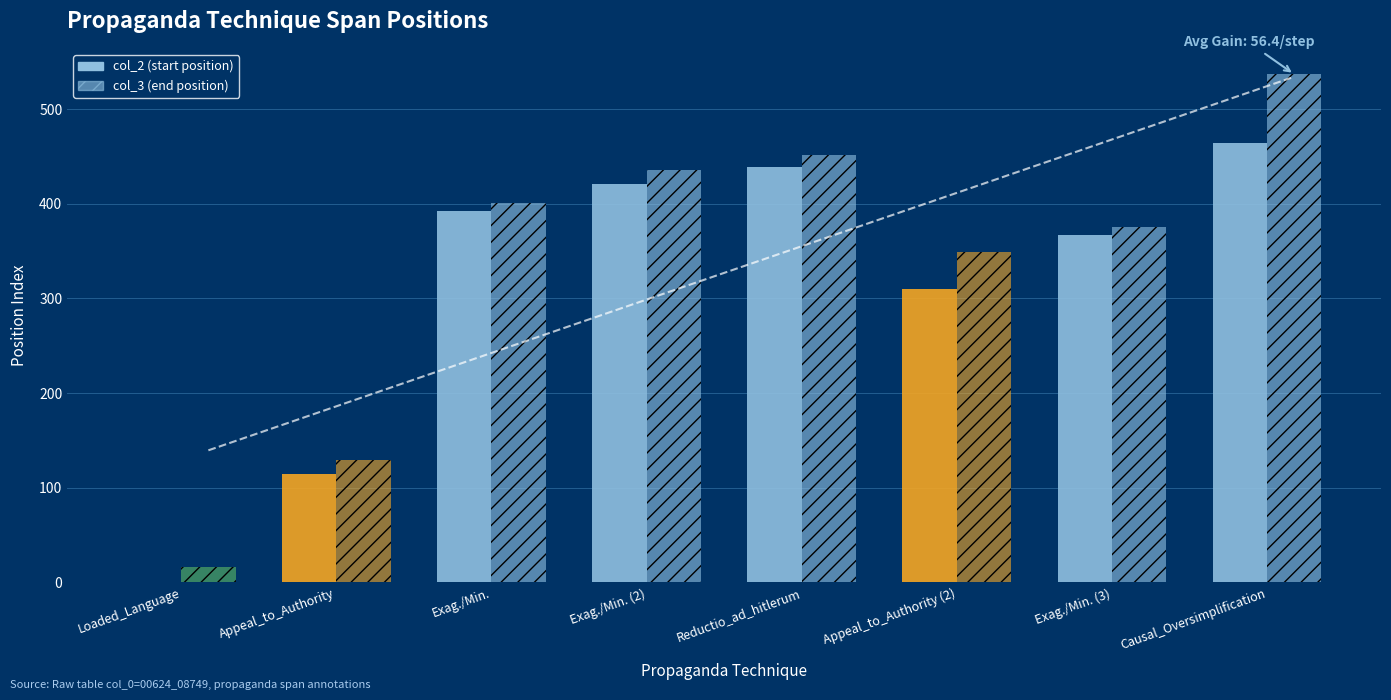

How many data points in col_2 (start) are above 392?

3